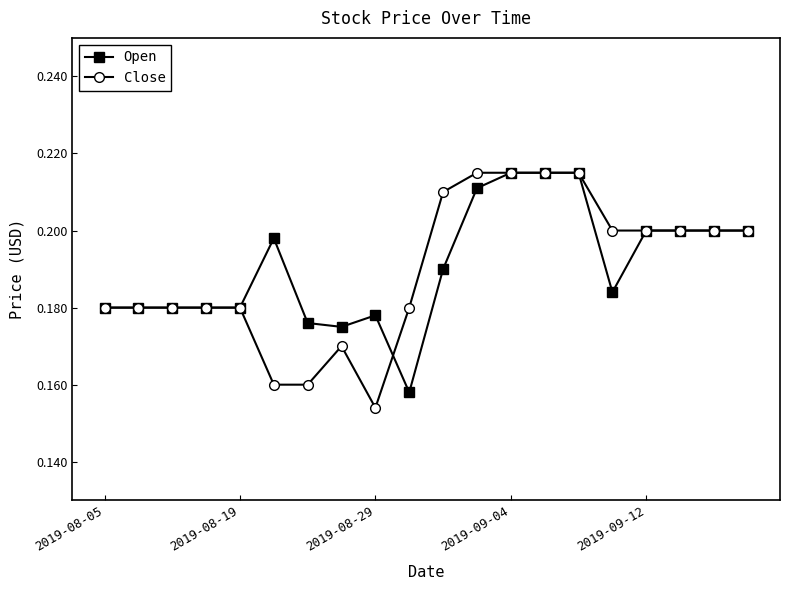

At how many categories does at least one series exceed 0?

20